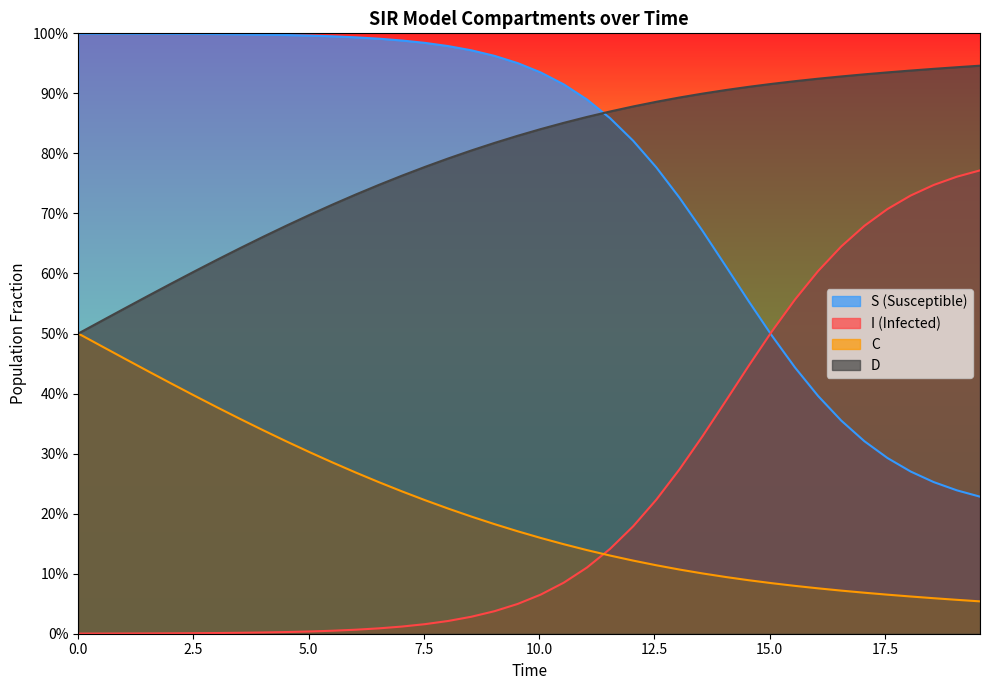

Does the chart display data point markers on the line(s)?

No